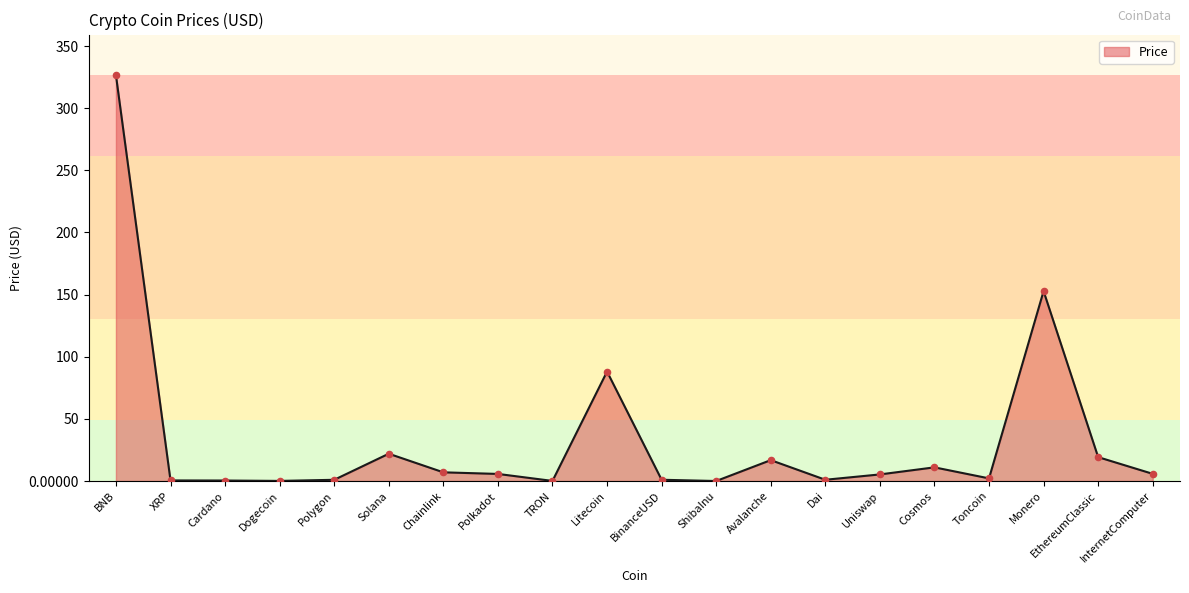

What is the ratio of the value at Polygon to the value at Uniswap?

0.2